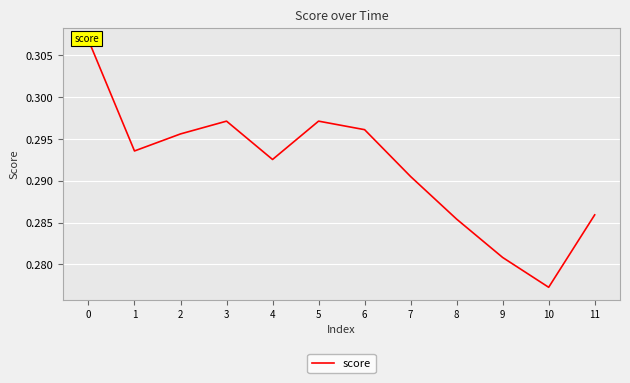

What value does the data have at 8?

0.3